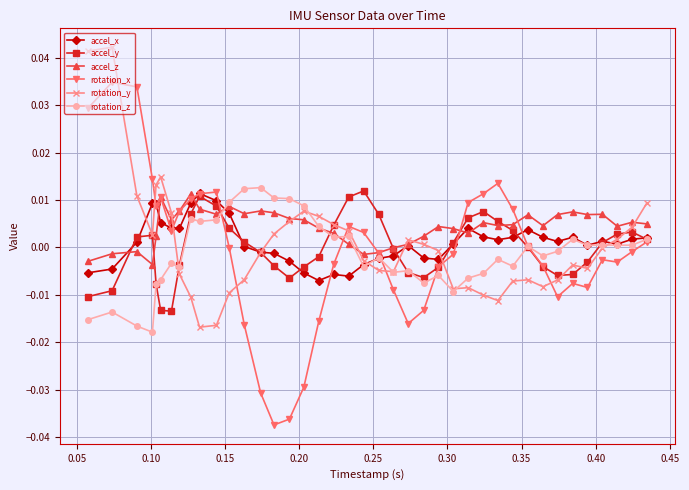

True or false: rotation_y has more than 0 interior local peaks.

True